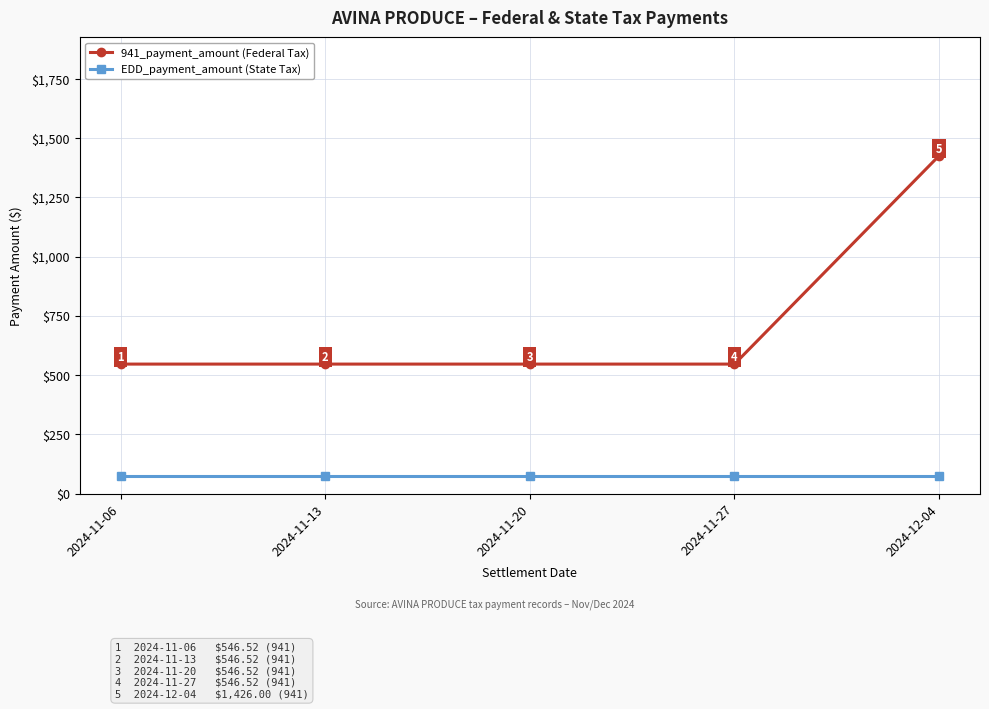

Does the chart have visible grid lines?

Yes